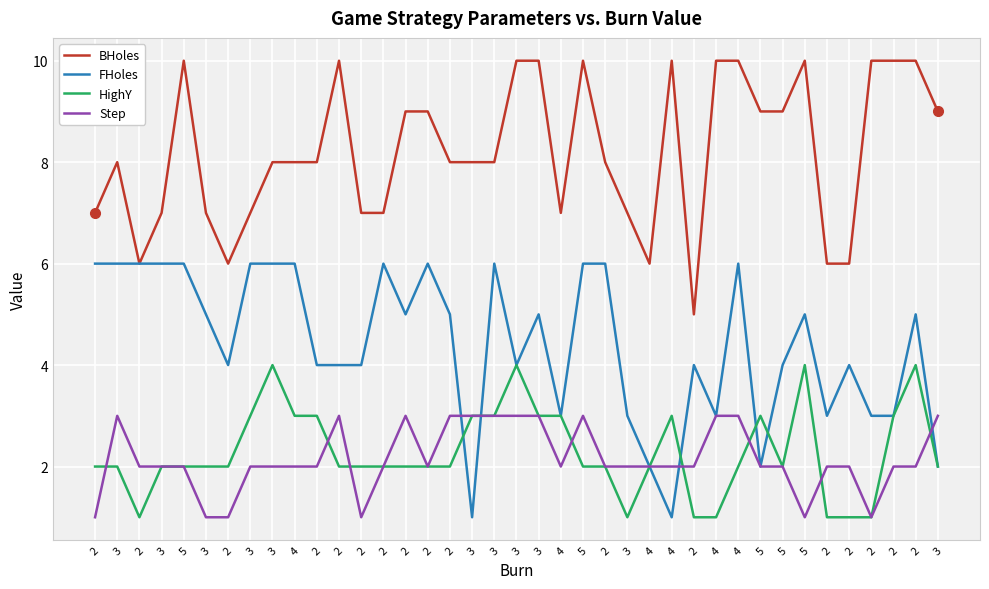

True or false: FHoles and BHoles cross at least once.

False